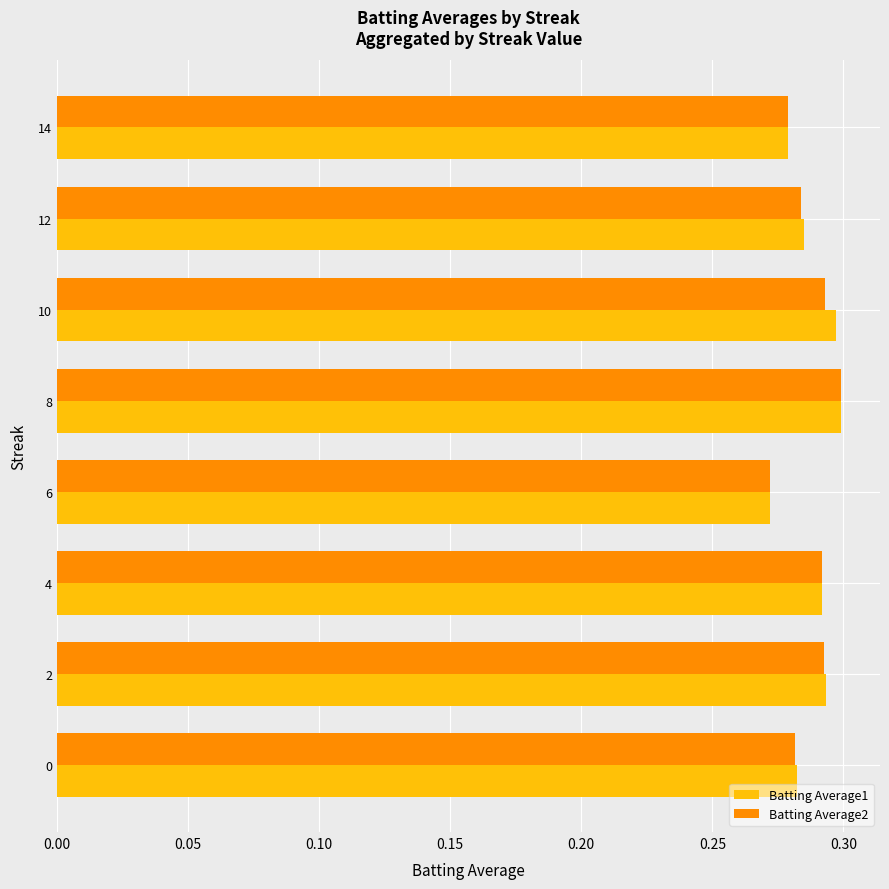

Count the Batting Average2 values in the range 0 to 1.

8